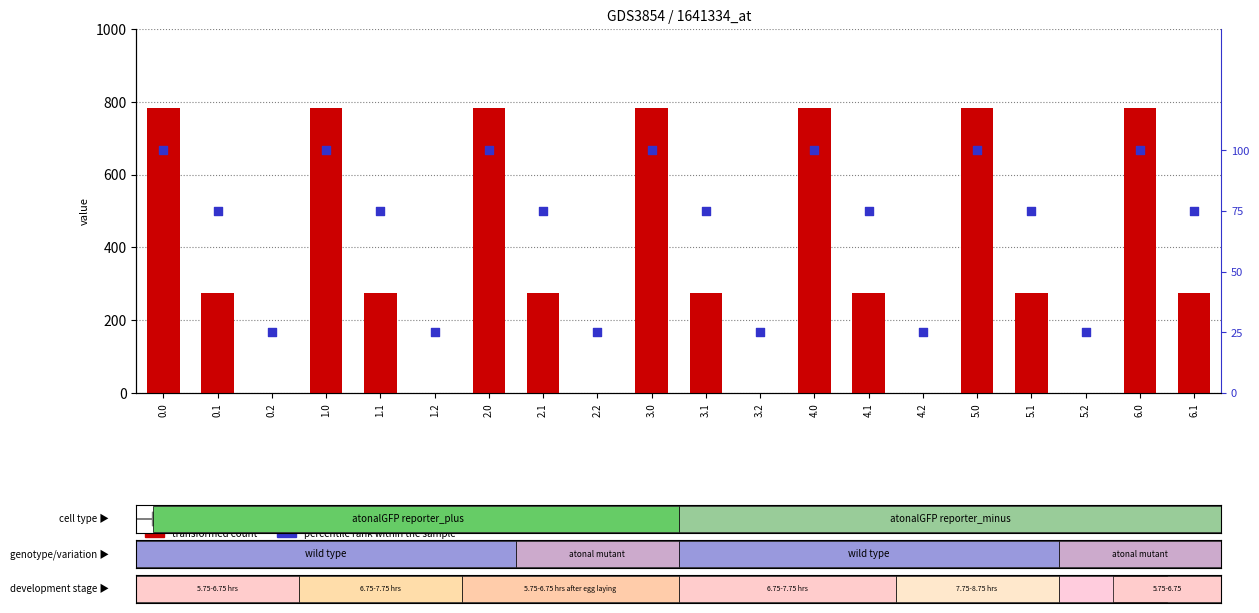

At how many categories does at least one series exceed 724?

7